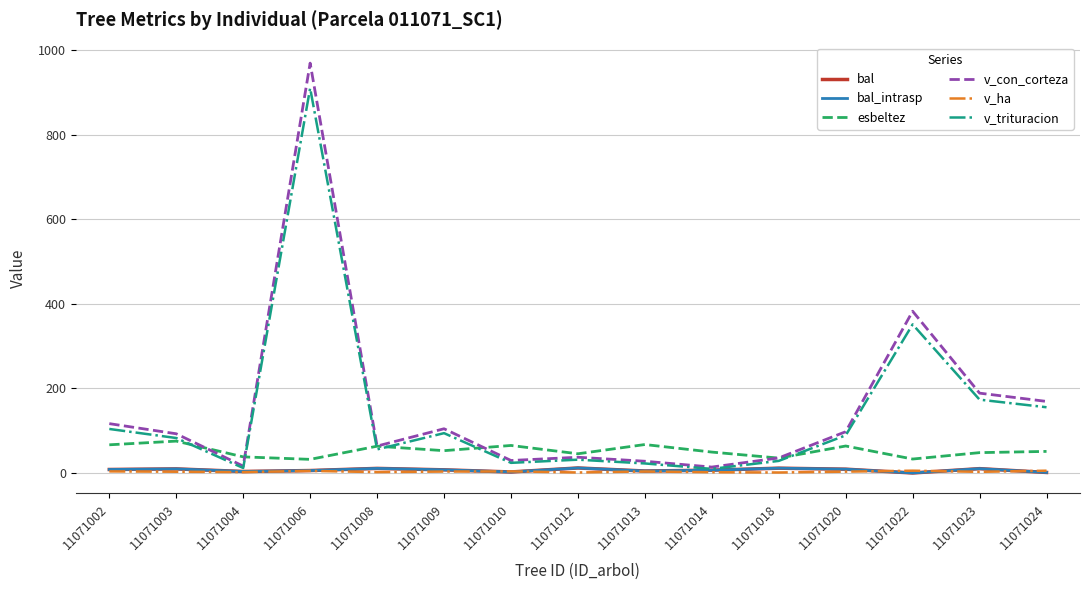

True or false: v_trituracion and bal_intrasp cross at least once.

False